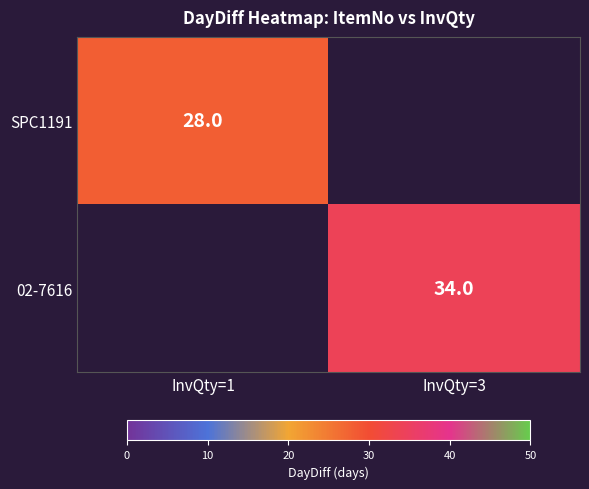

The 02-7616 series shows 34 at InvQty=3. True or false?

True